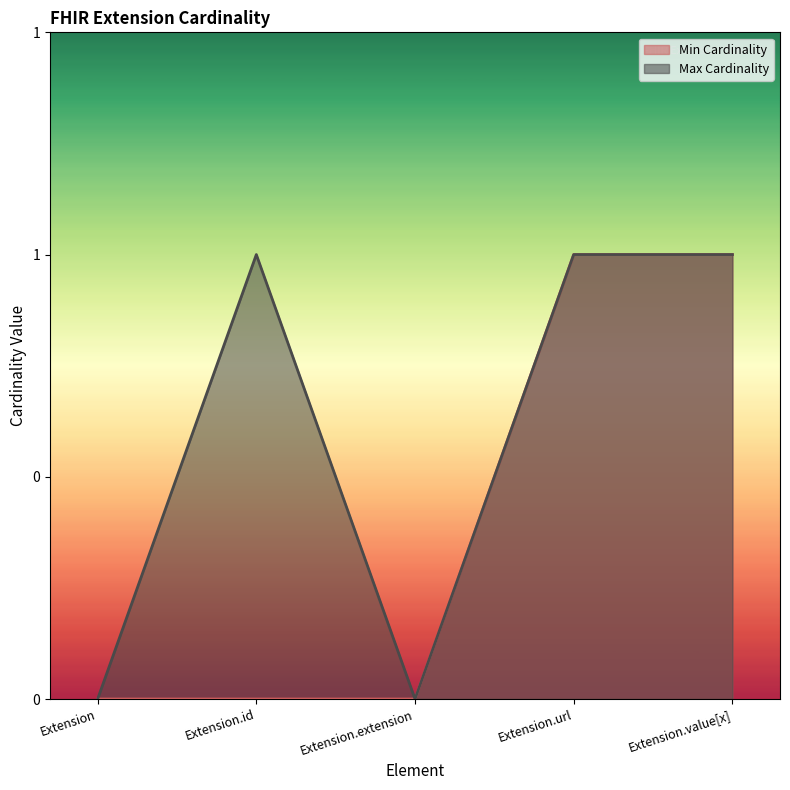

Which series changed the most between Extension and Extension.url?

Min Cardinality